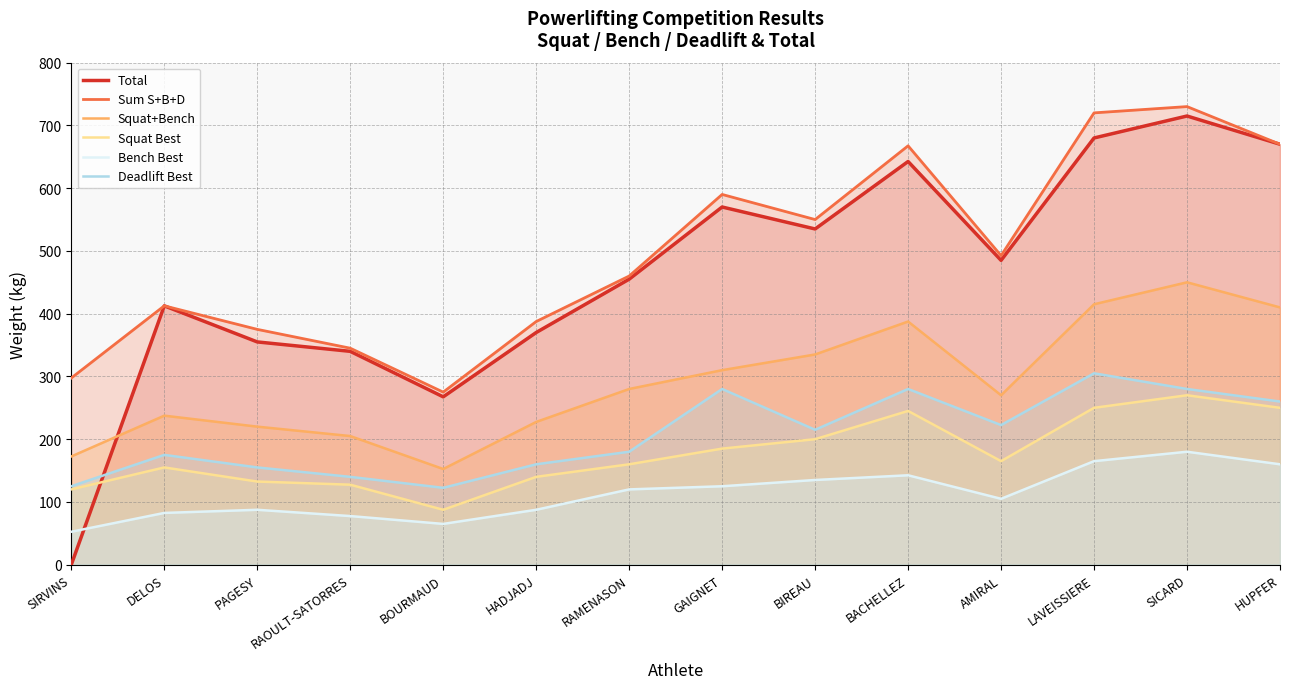

At which label does Squat+Bench reach its minimum?

BOURMAUD